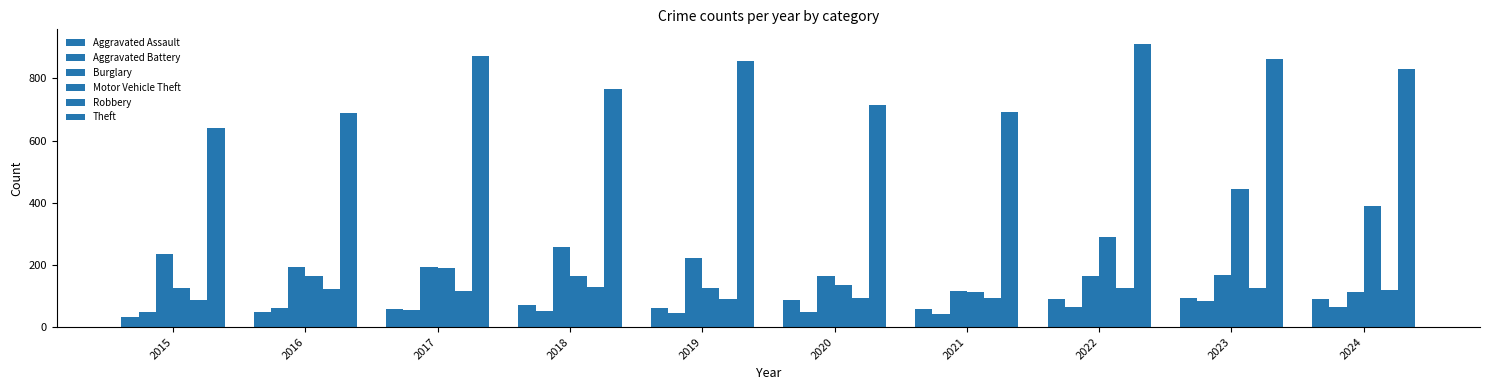

What is the difference between the second highest and second lowest values in the Robbery series?

36